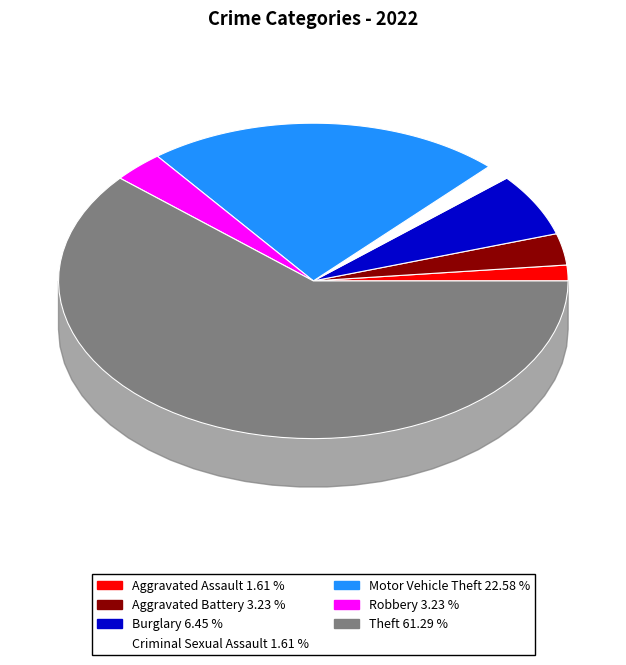

To the nearest percent, what is the average slice percentage?

14%